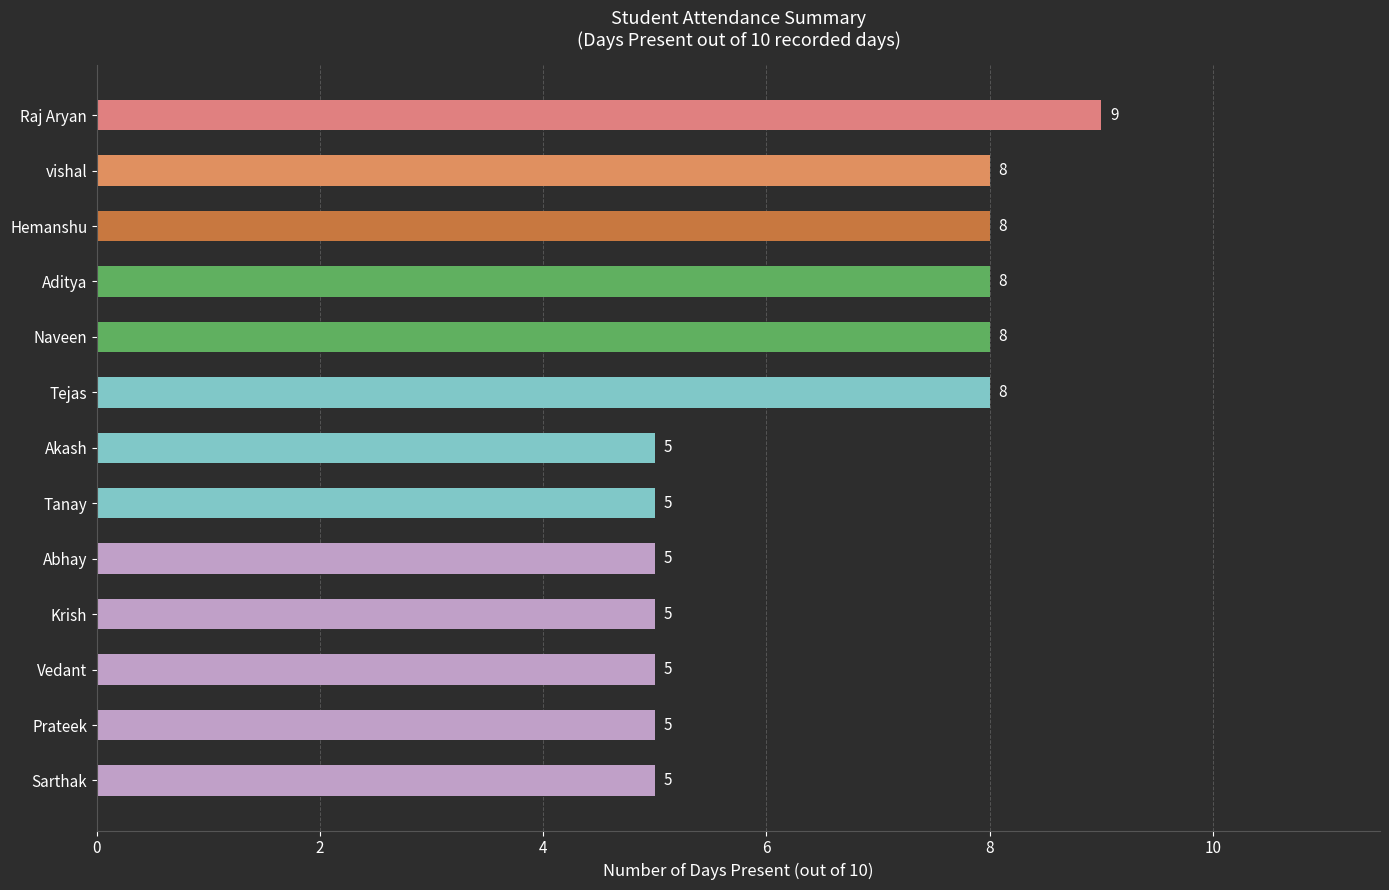

What is the minimum value shown in the chart?

5